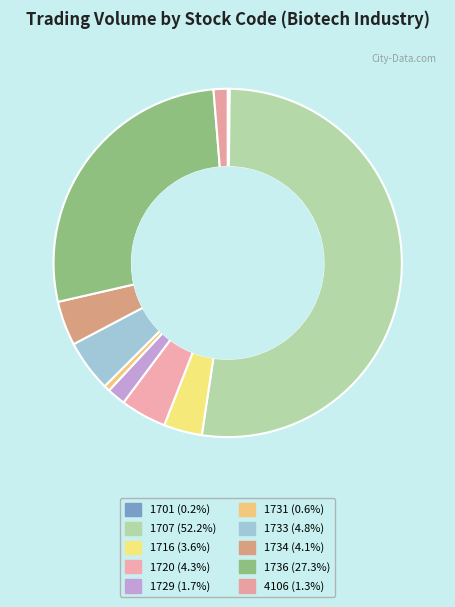

To the nearest percent, what is the combined percentage of 1720 and 1736?

32%